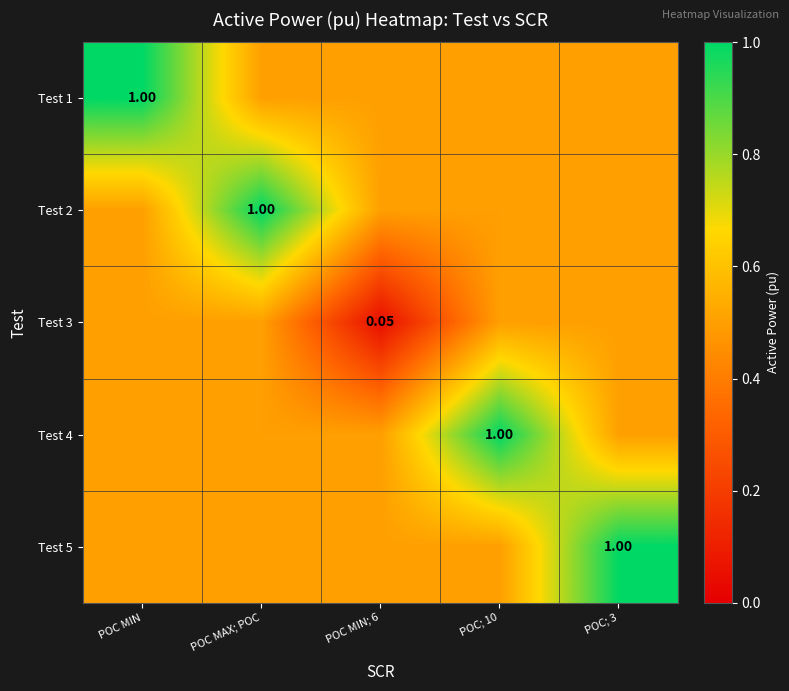

Which category has the highest value in the Test 2 series?

POC MAX; POC